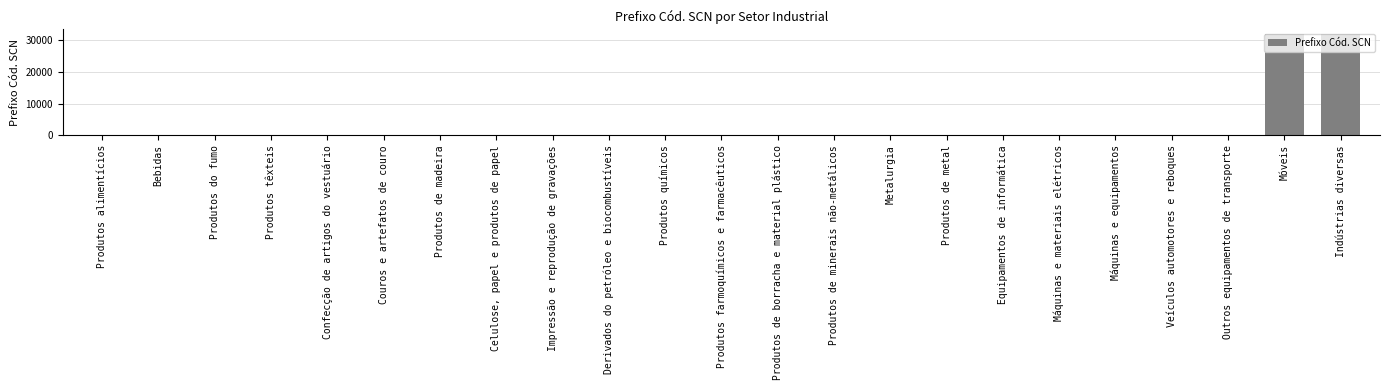

What is the greatest value displayed?

31802